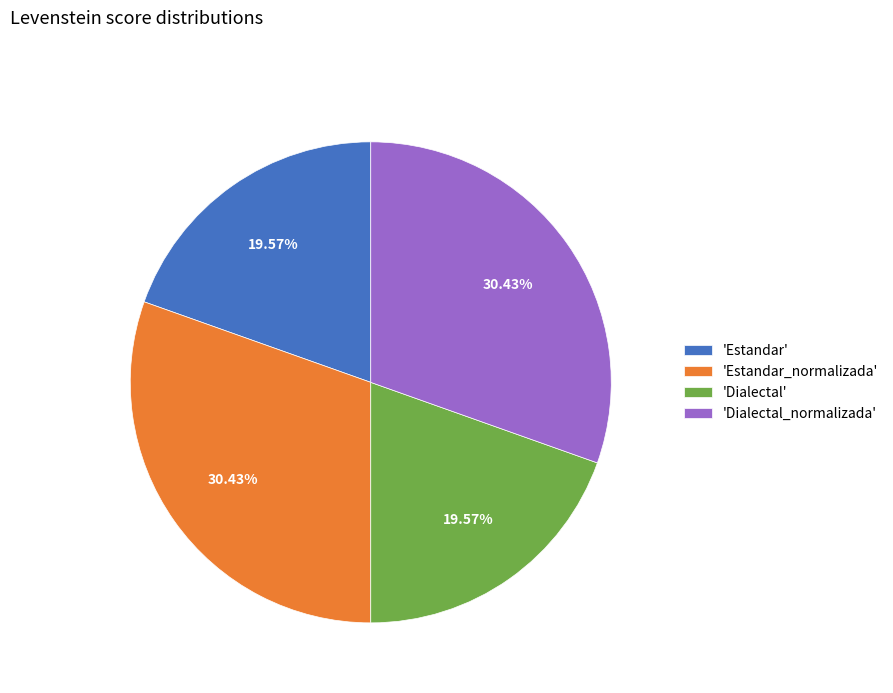

Which has a higher value, 'Estandar_normalizada' or 'Dialectal'?

'Estandar_normalizada'